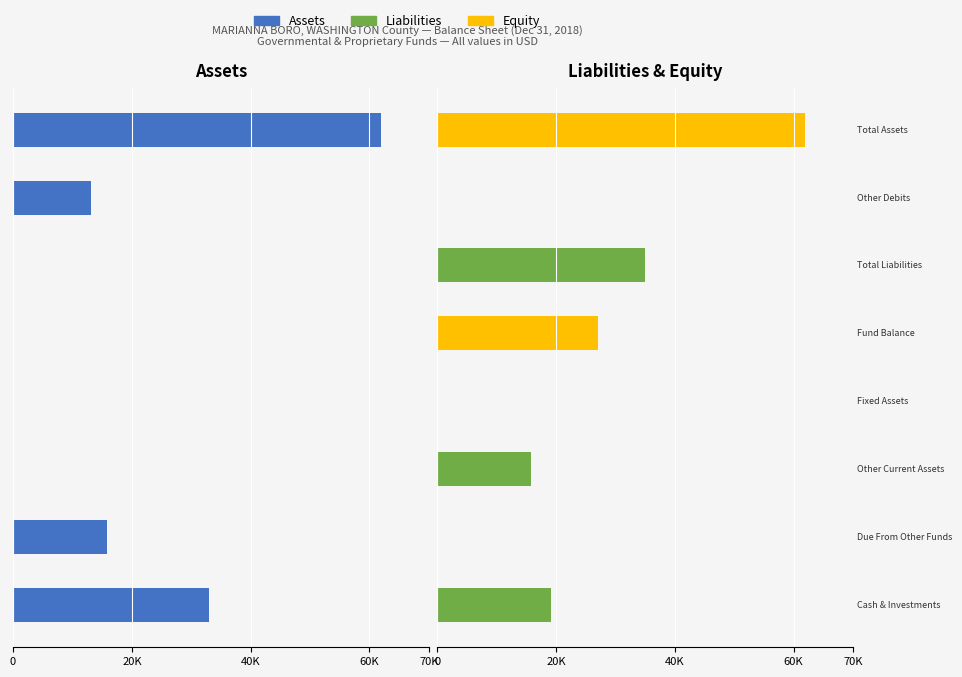

The Assets series shows 28228 at 40K. True or false?

False